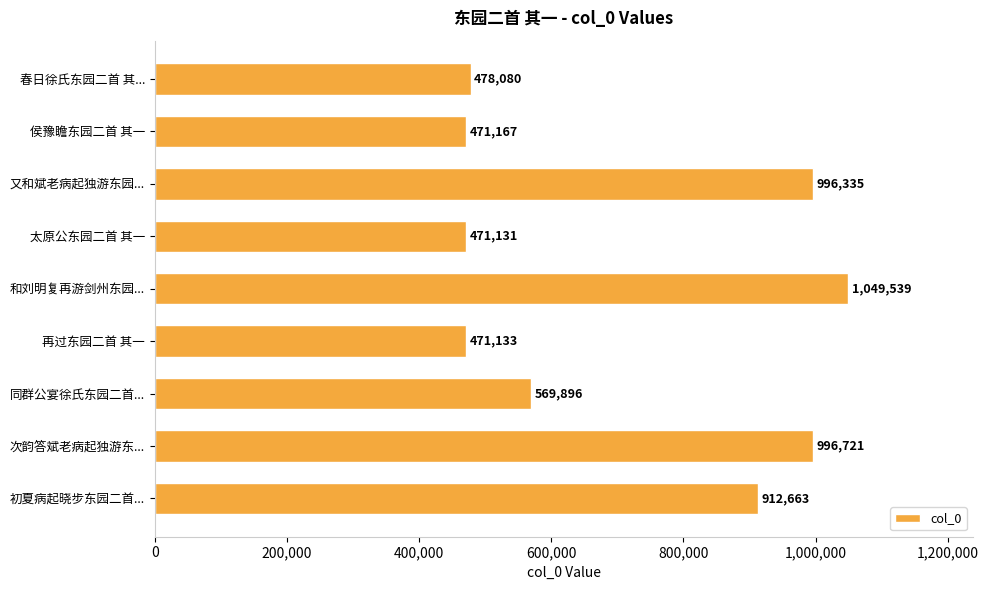

At which label is the value closest to 760335?

初夏病起晓步东园二首...